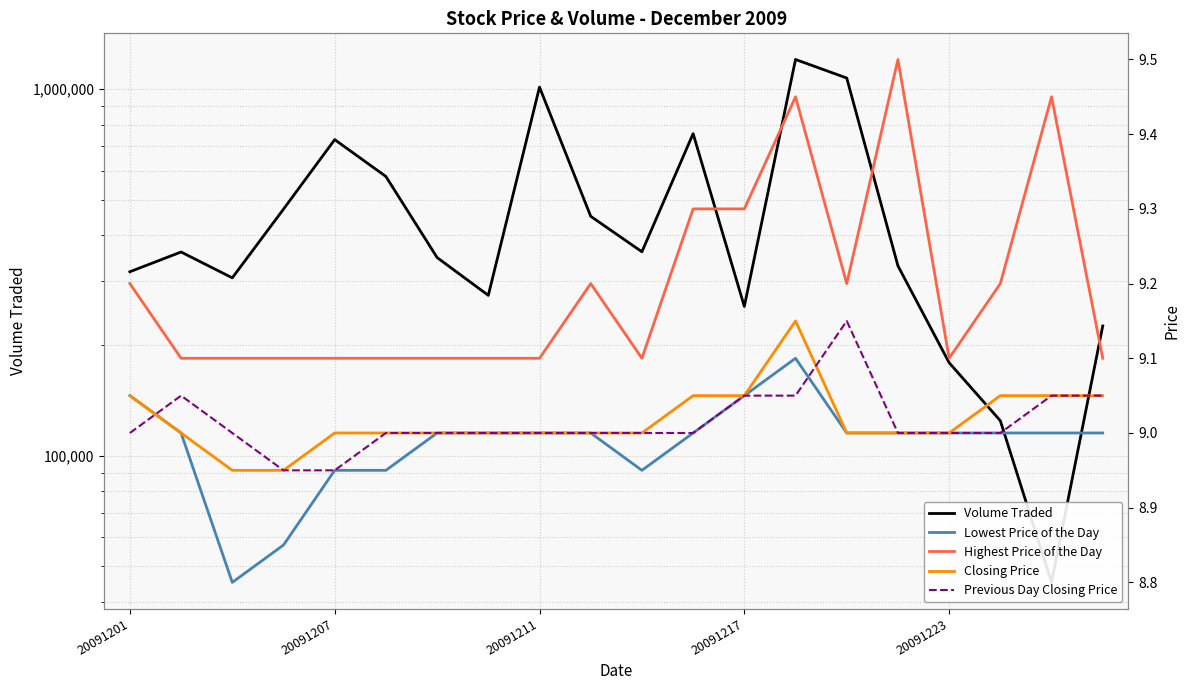

Where is Previous Day Closing Price nearest to the value 9?

20091201